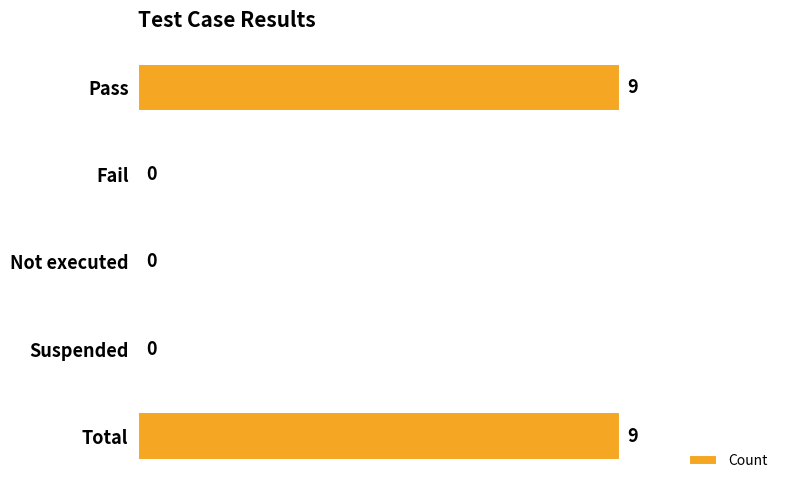

Is it true that the value at Pass is 9?

True